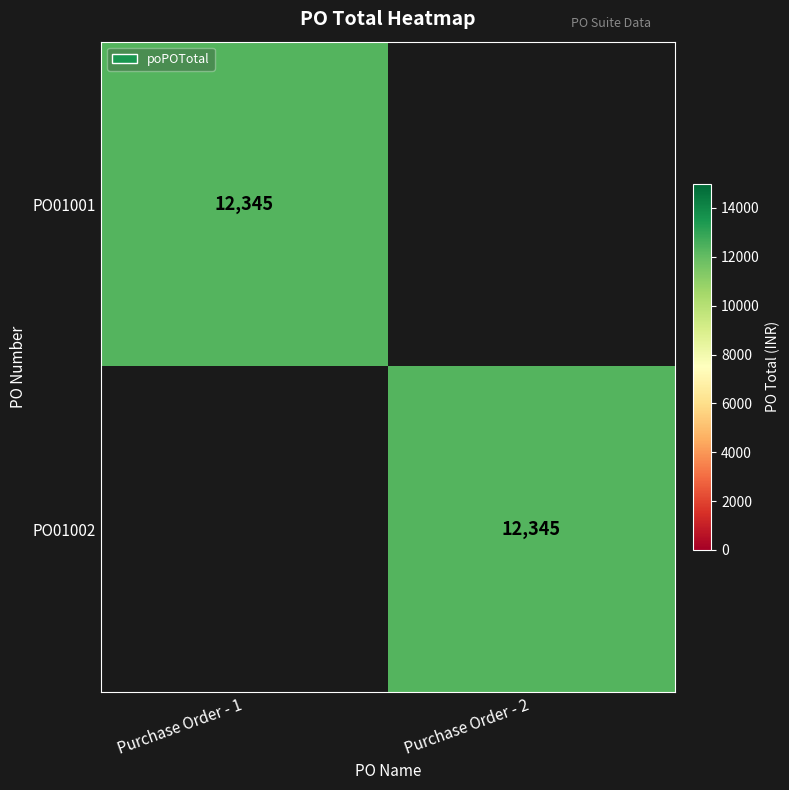

Is it true that PO01001 equals 12345 at Purchase Order - 1?

True